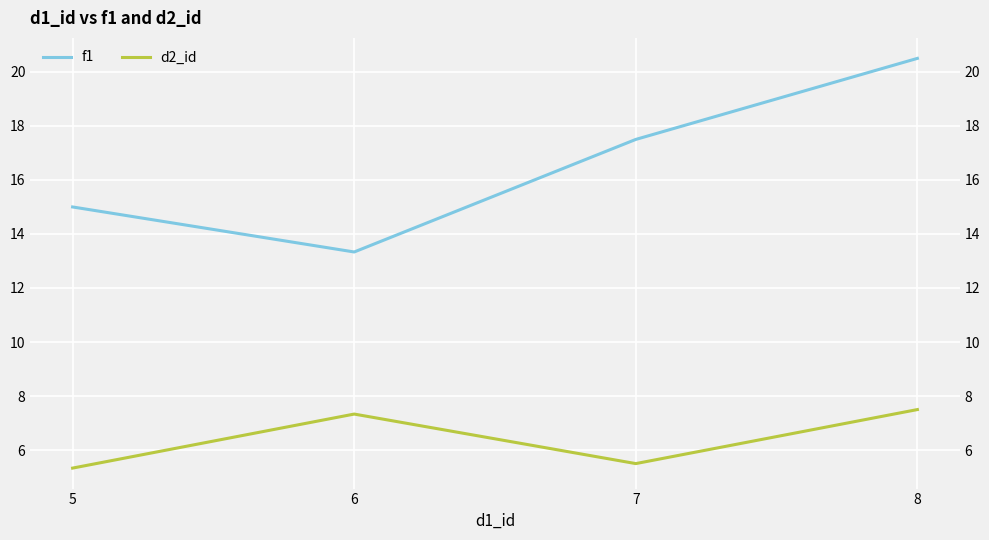

True or false: d2_id and f1 cross at least once.

False